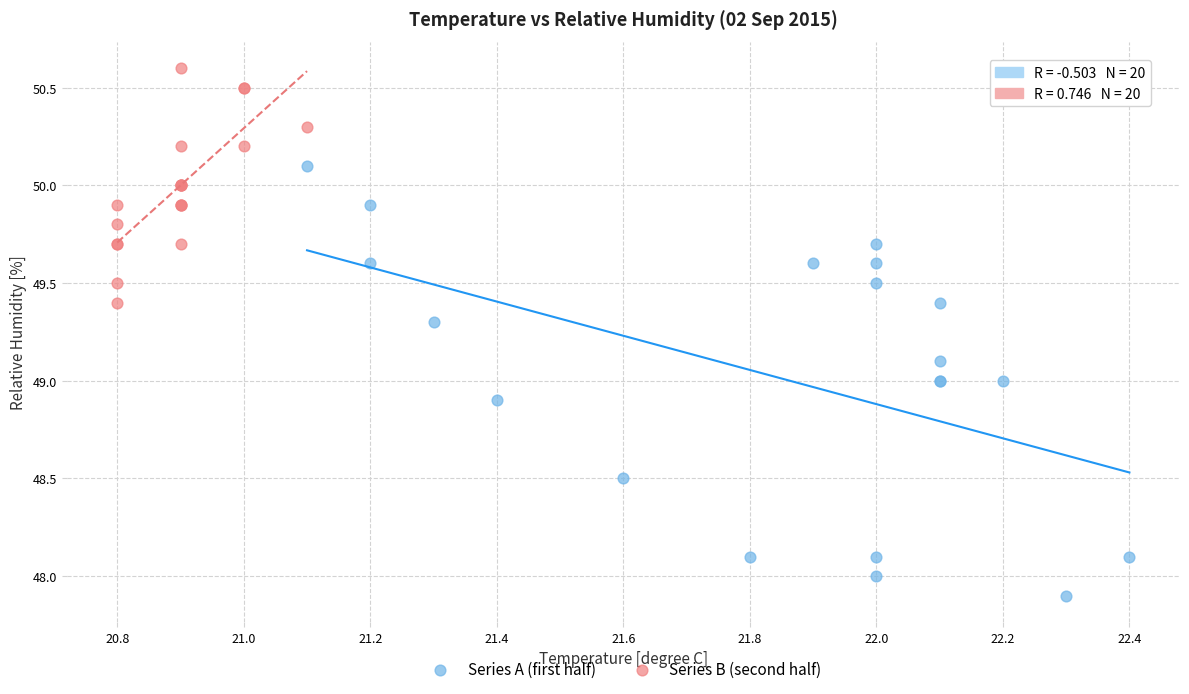

Which series contains the lowest Y value?

Series A (first half)